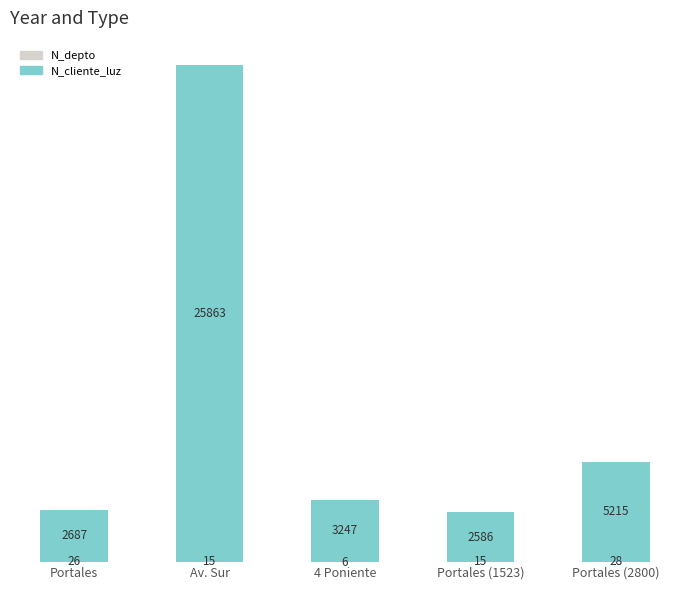

At which category is the sum across all series the highest?

Av. Sur